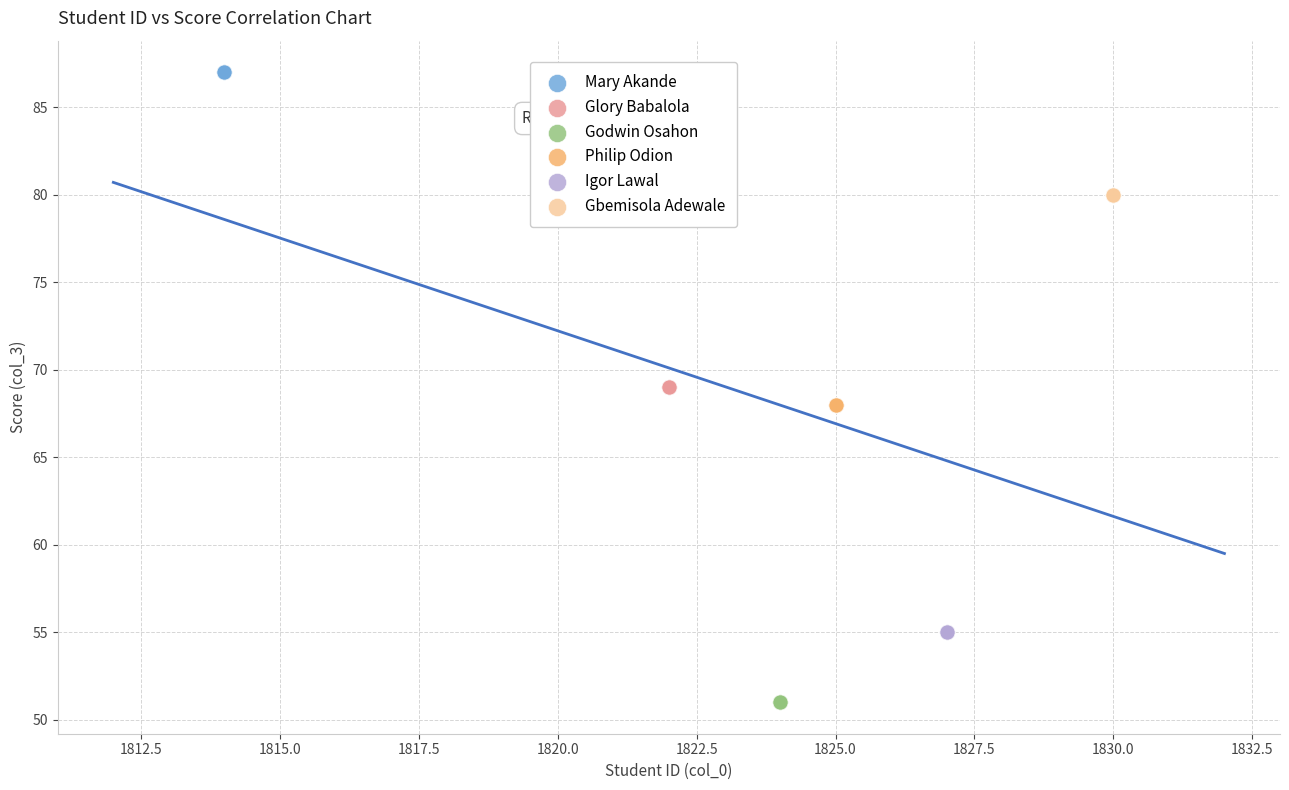

What are all the series names shown in the legend?

Mary Akande, Glory Babalola, Godwin Osahon, Philip Odion, Igor Lawal, Gbemisola Adewale